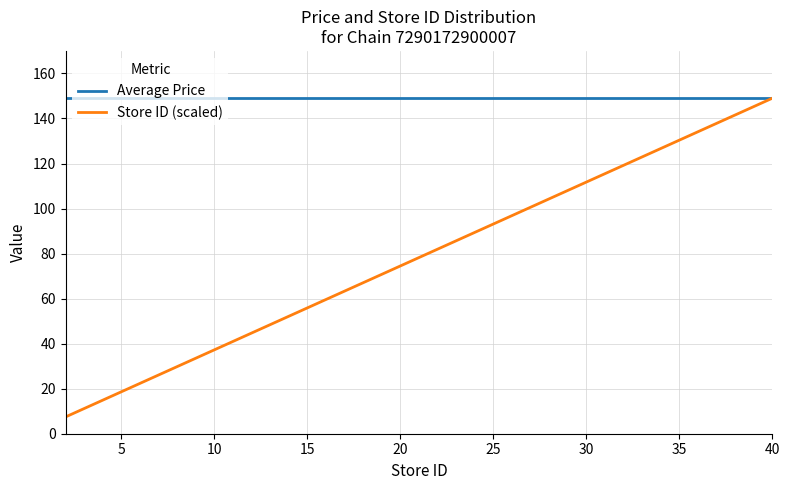

What is the lowest value of the Store ID (scaled) series?

7.5